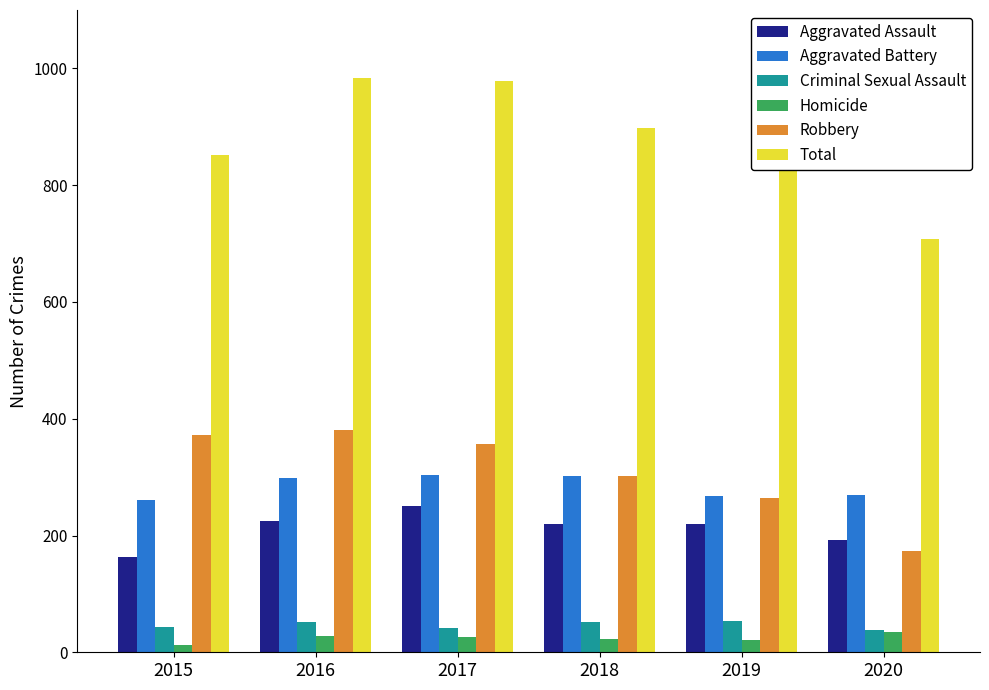

How many distinct data groups are displayed?

6